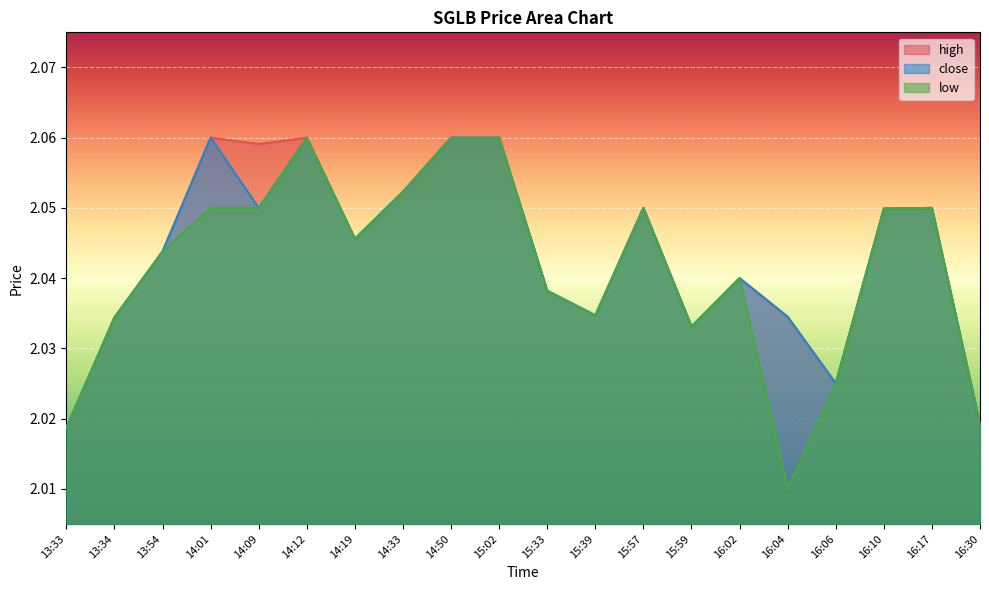

Does the chart display data point markers on the line(s)?

No